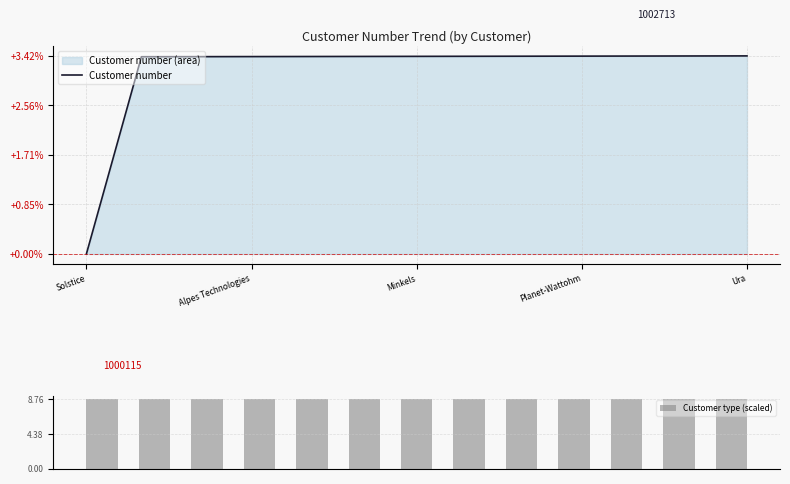

What is the average value of the Customer type (scaled) series?

8.8